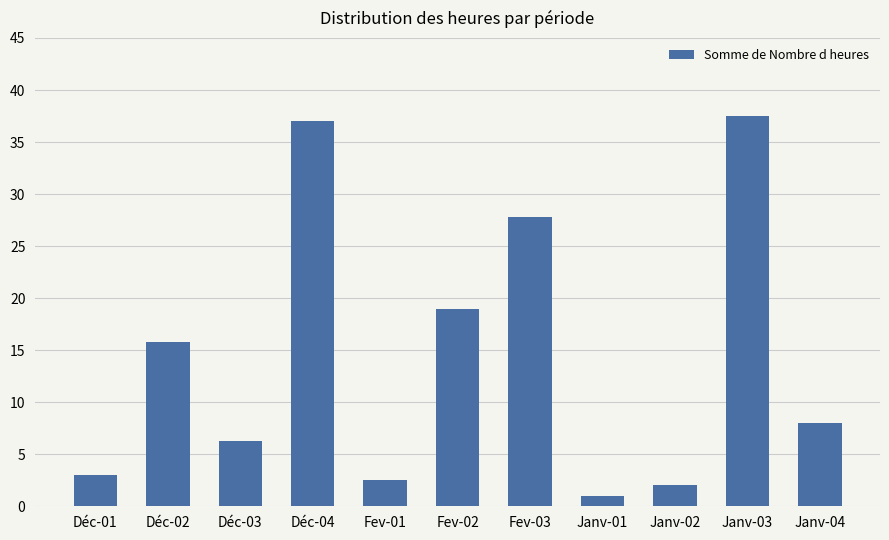

What is the label of the 8th bar from the left?

Janv-01